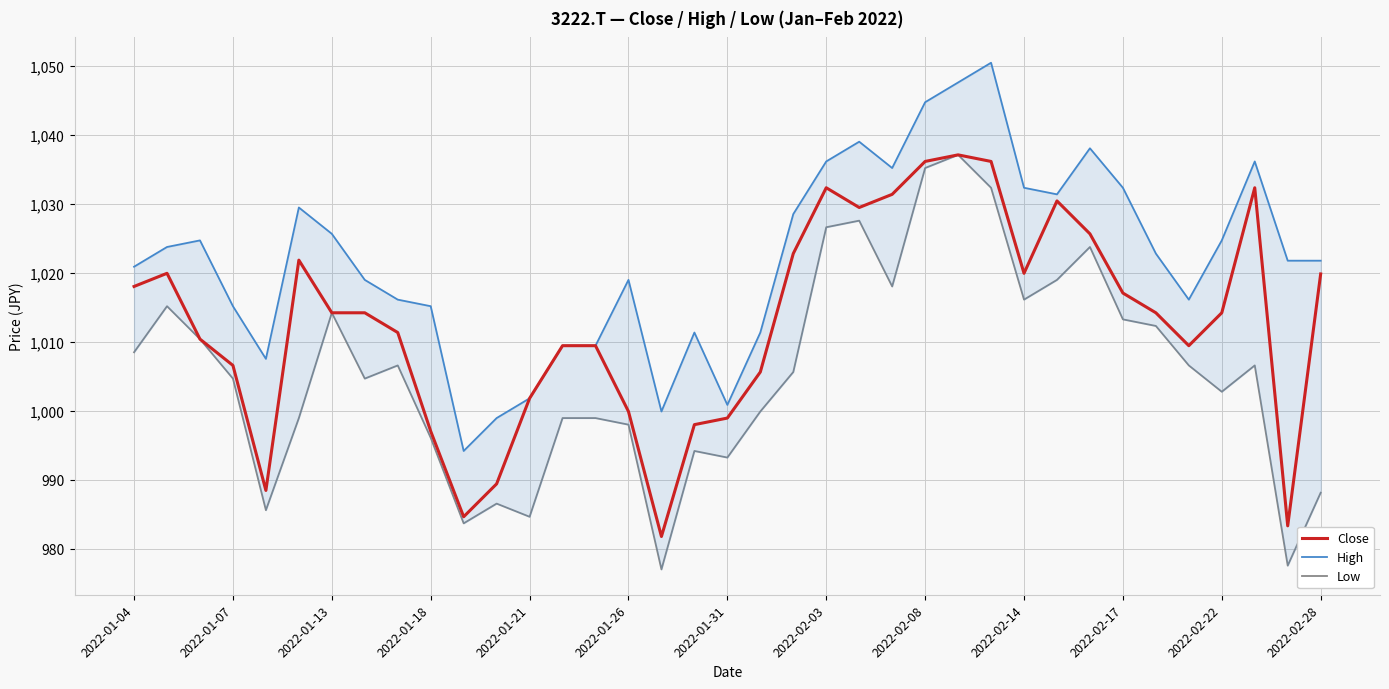

What is the highest value of the Close series?

1037.1